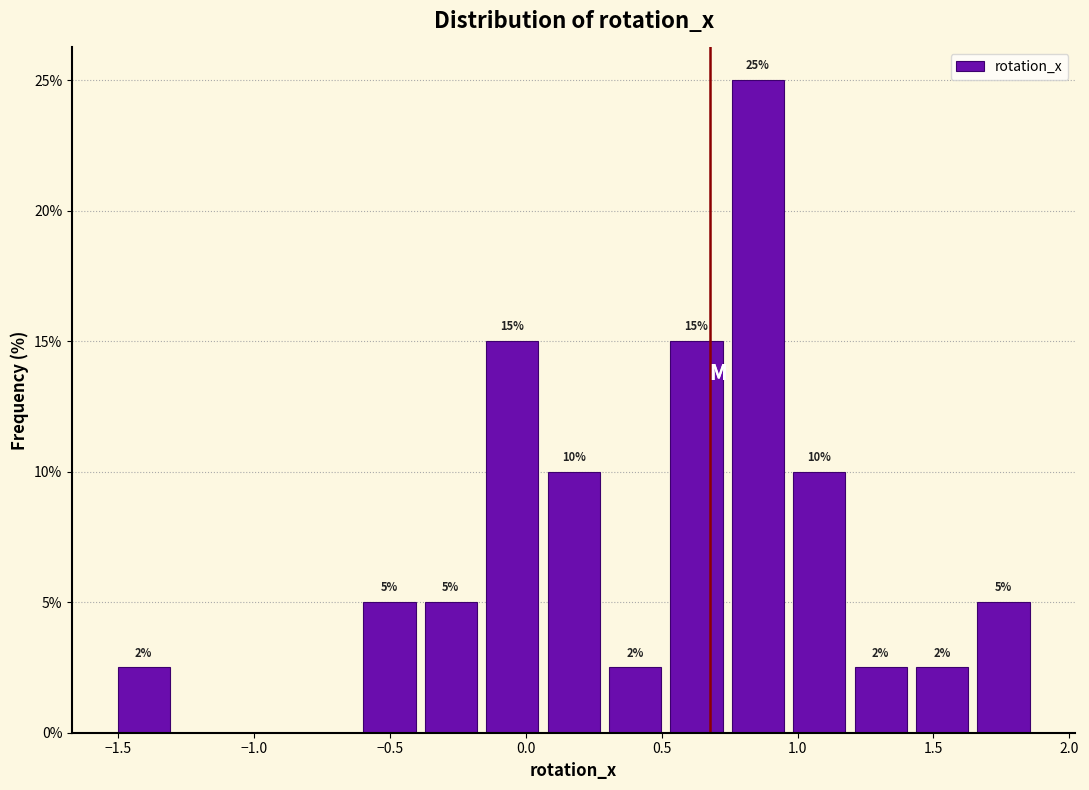

Which range on the x-axis has the tallest bar?

0.75 to 0.95